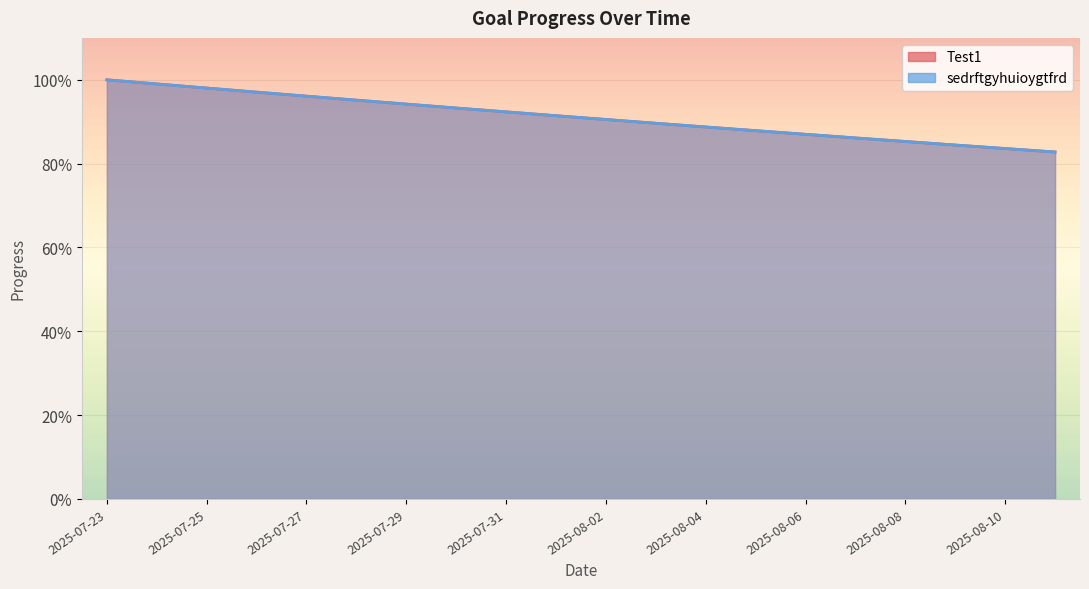

Does the chart display data point markers on the line(s)?

No